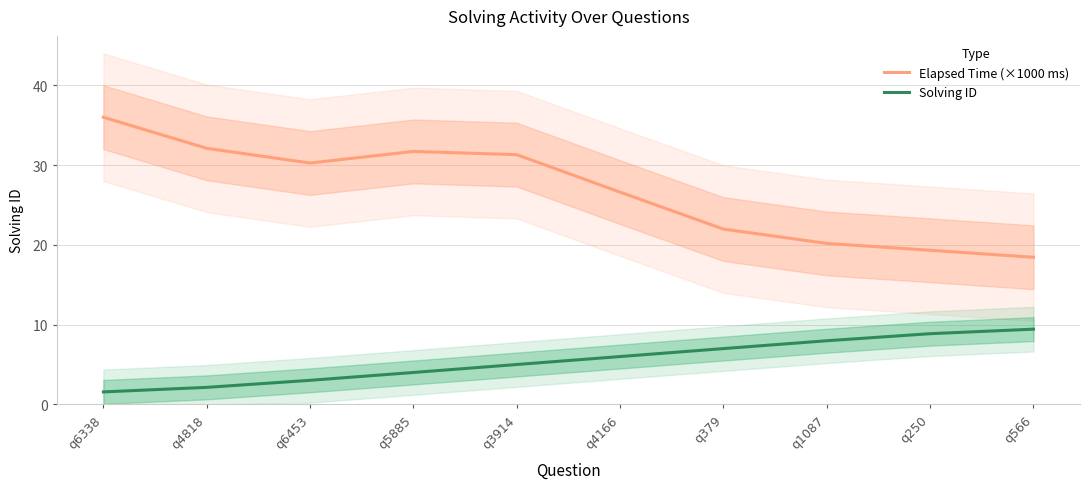

How many values in the Solving ID series exceed 5?

6